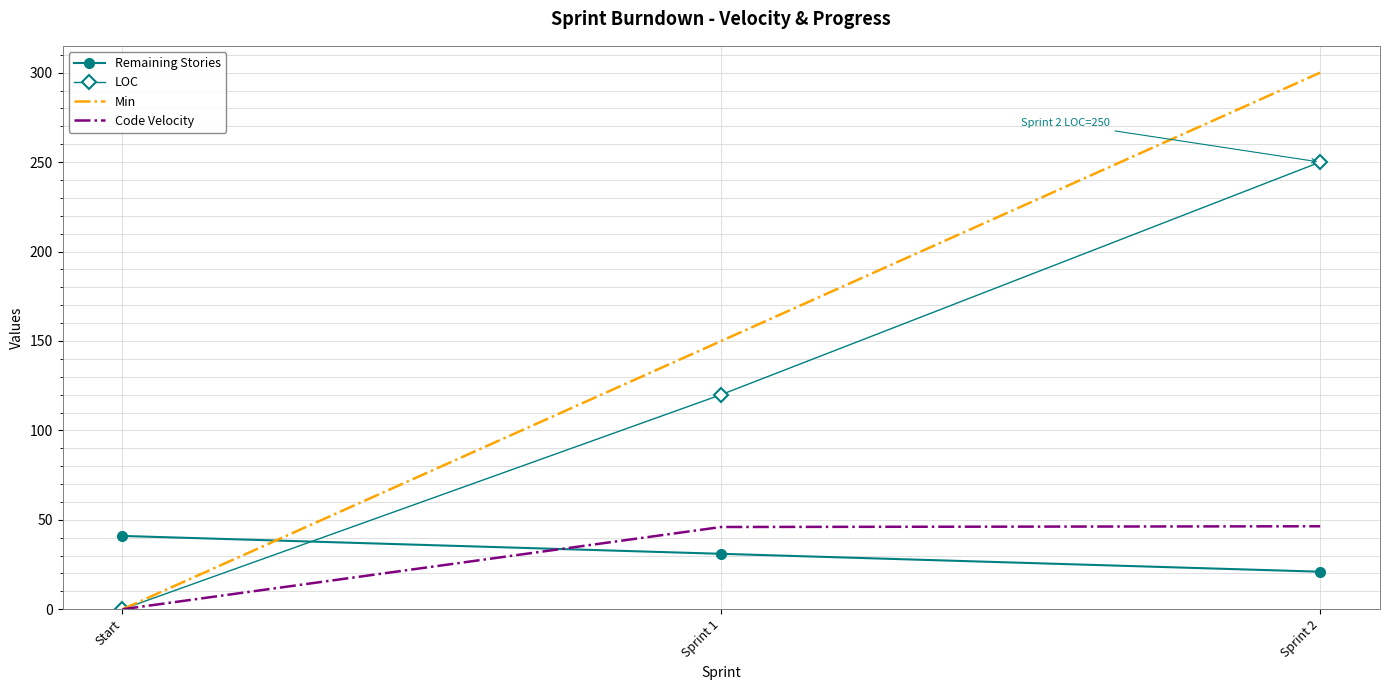

The value of LOC at Sprint 2 is 250.0. True or false?

True